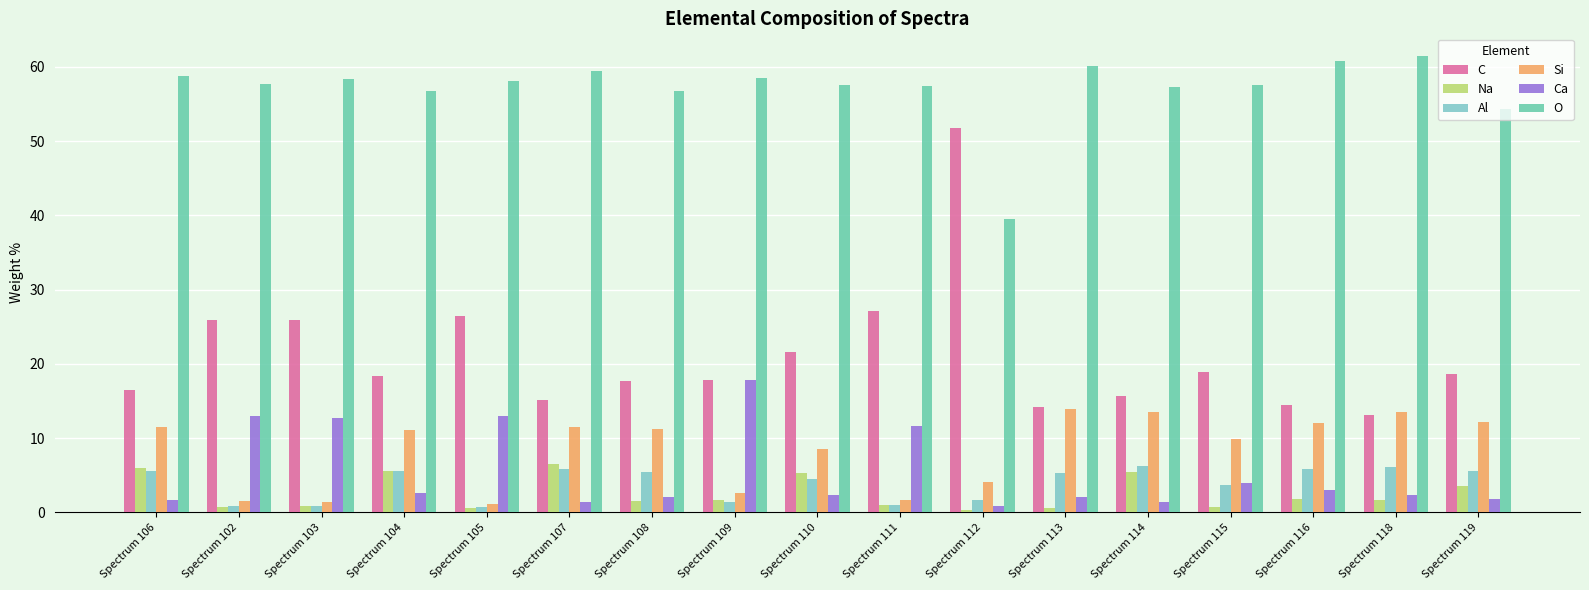

Reading left to right, what are all the values shown in this chart?

C: 16.4	26.0	25.9	18.4	26.4	15.2	17.8	17.9	21.6	27.1	51.7	14.2	15.7	18.9	14.5	13.1	18.7
Na: 6.0	0.8	0.8	5.6	0.6	6.5	1.5	1.6	5.3	1.0	0.3	0.6	5.4	0.8	1.8	1.7	3.5
Al: 5.6	0.8	0.8	5.5	0.7	5.8	5.5	1.4	4.5	0.9	1.7	5.3	6.2	3.7	5.8	6.1	5.6
Si: 11.5	1.6	1.4	11.1	1.2	11.5	11.2	2.6	8.5	1.7	4.1	13.9	13.6	9.9	12.1	13.6	12.2
Ca: 1.7	13.0	12.8	2.6	12.9	1.4	2.1	17.8	2.3	11.7	0.9	2.1	1.4	4.0	3.0	2.4	1.8
O: 58.8	57.6	58.3	56.7	58.1	59.5	56.8	58.5	57.6	57.5	39.5	60.1	57.2	57.6	60.8	61.4	54.3